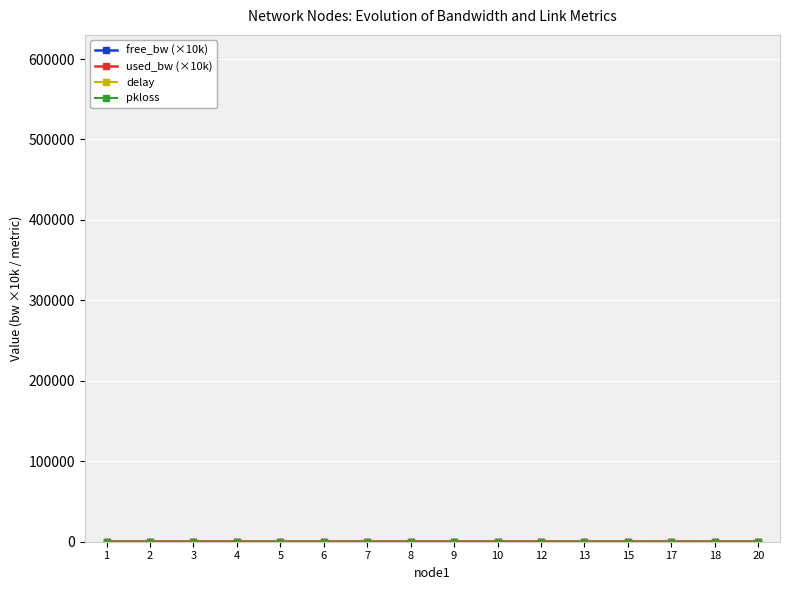

Which series has the largest range (max minus min)?

used_bw (×10k)